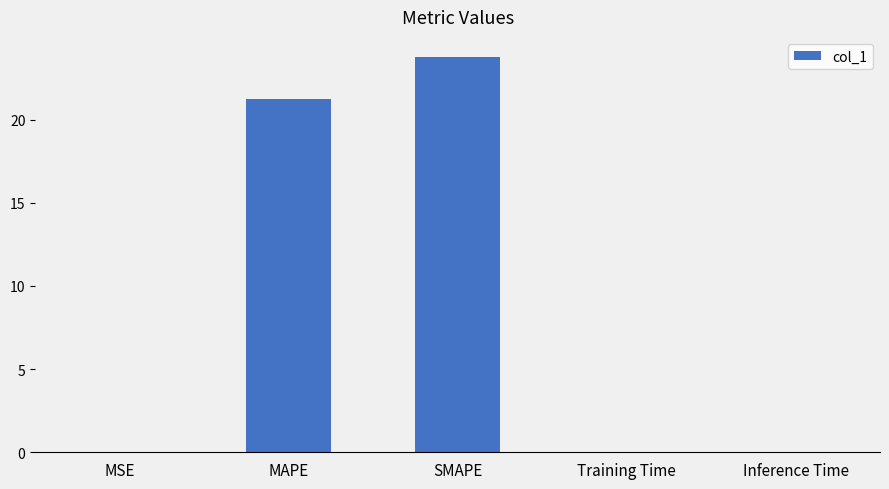

Is it true that the value at MAPE is 21.3?

True